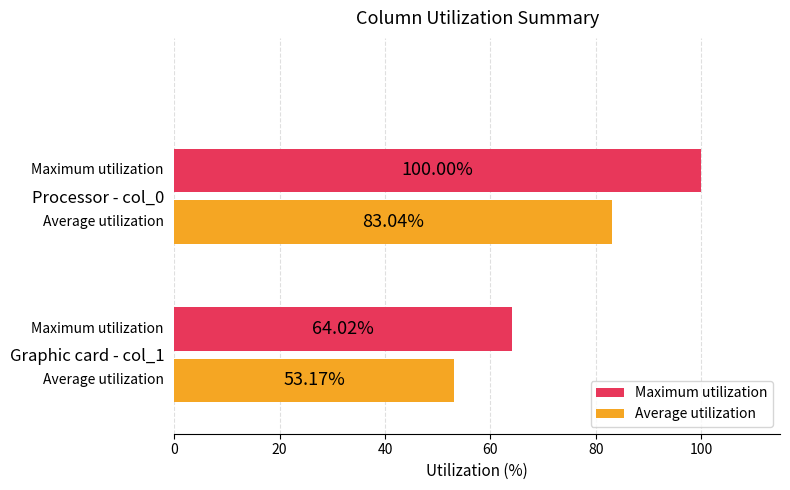

What is the difference between the maximum and minimum values in the Maximum utilization series?

36.0